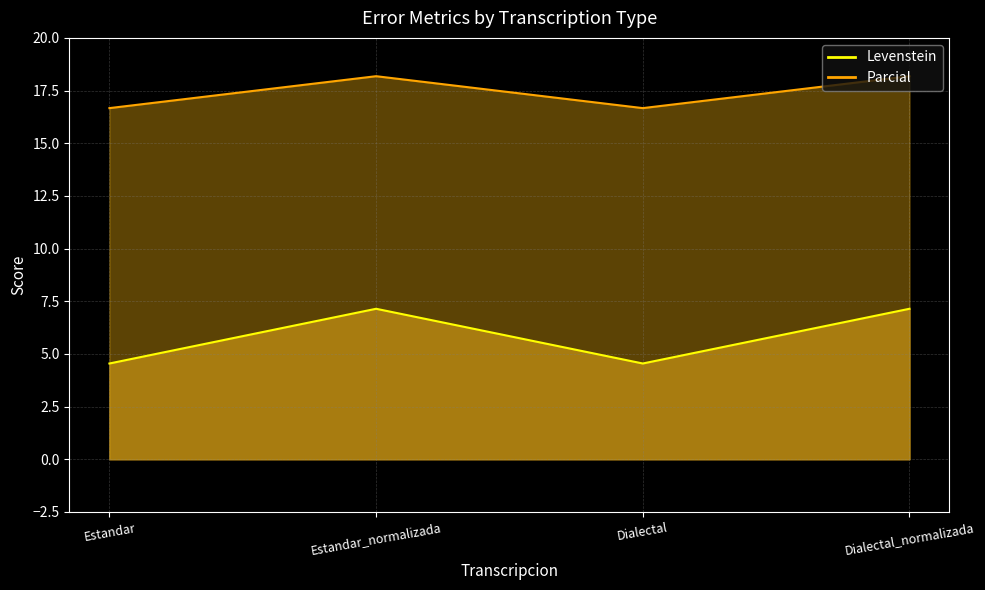

Does the chart have visible grid lines?

Yes